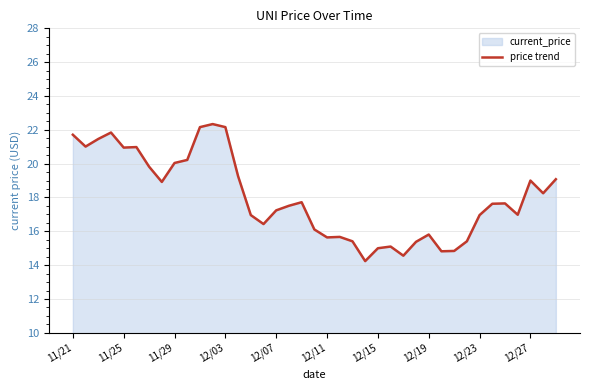

True or false: the data shows 10.1 at 12/19.

False